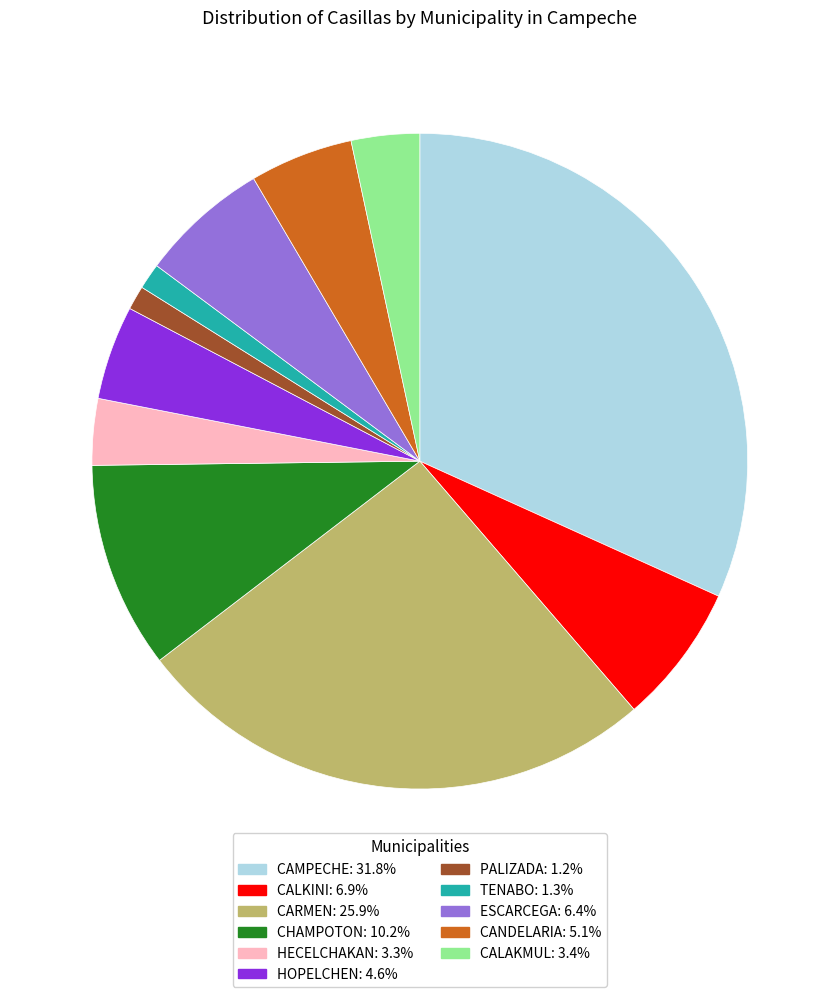

Is the sum of CHAMPOTON: 10.2% and CALKINI: 6.9% greater than half?

No